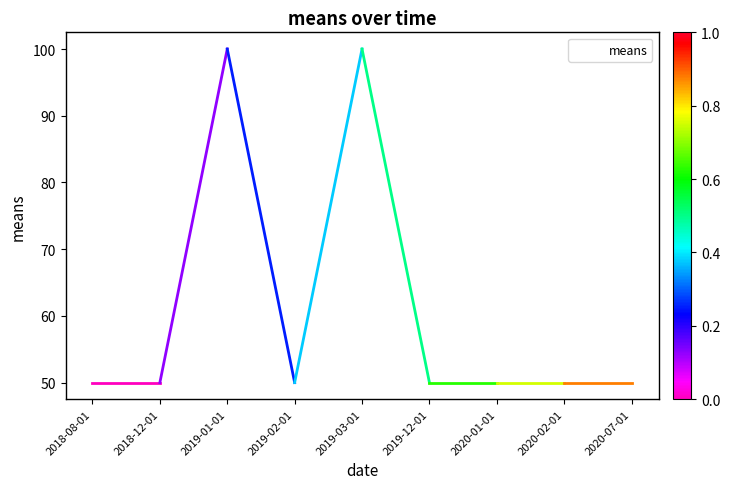

What position from the left is 2019-02-01?

4